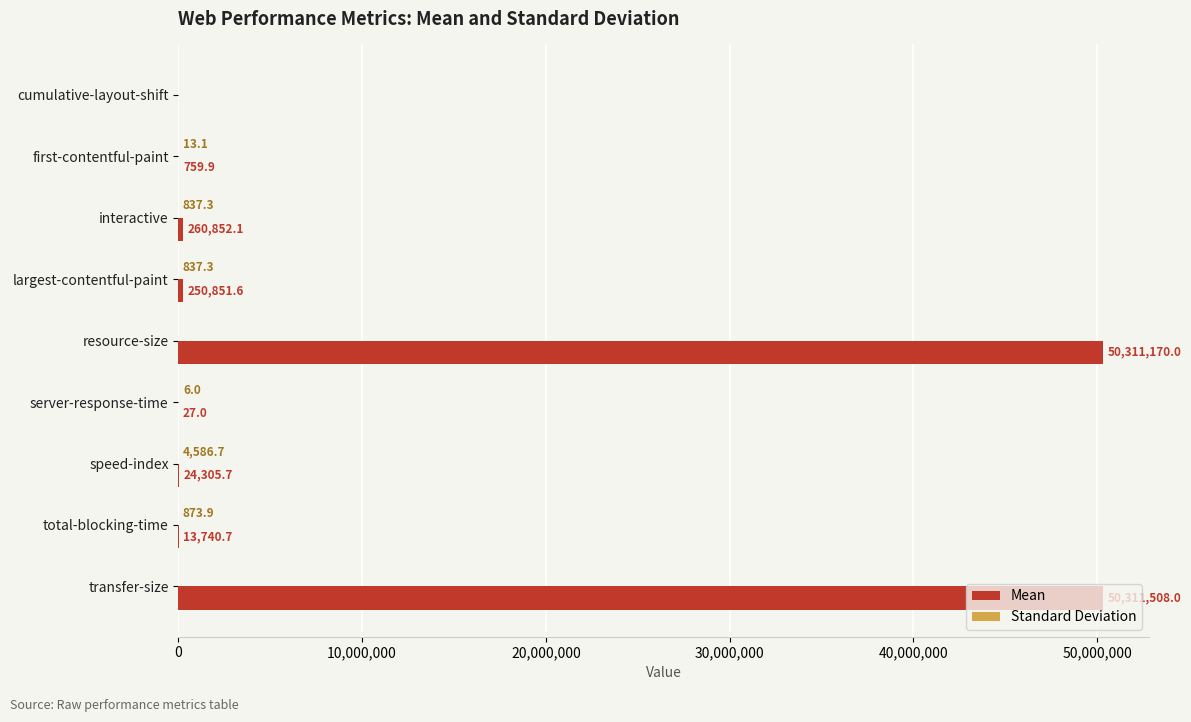

Which series changed the most between resource-size and transfer-size?

Mean